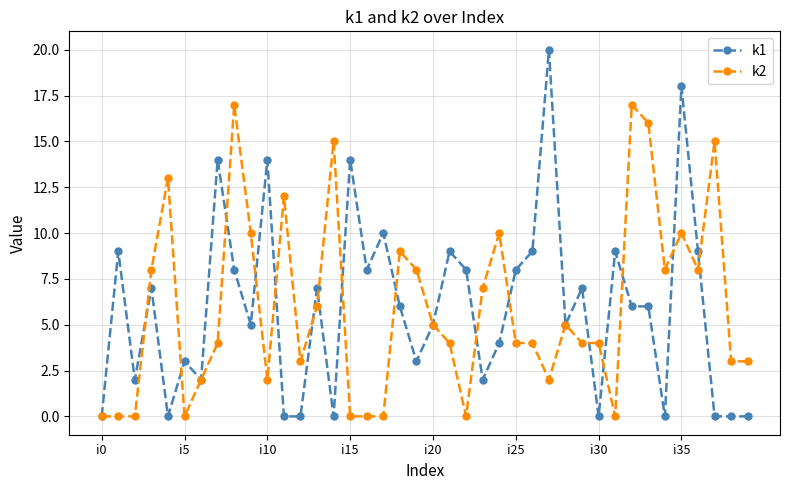

What is the maximum value for k1?

20